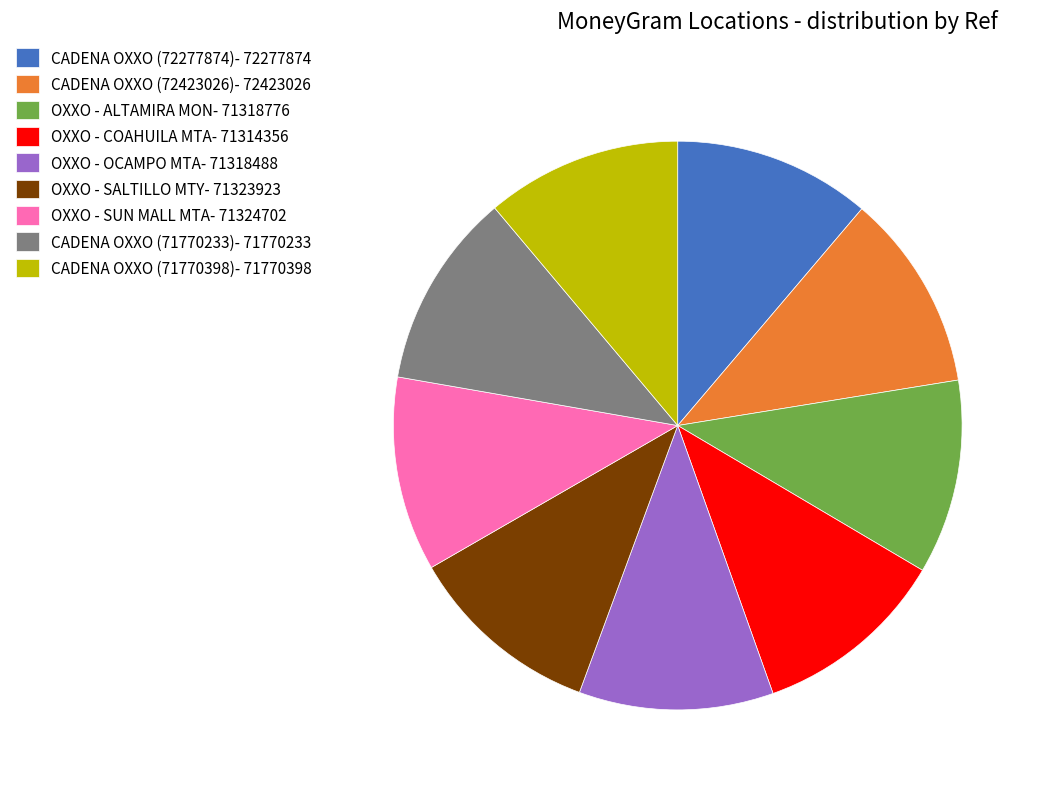

Does any single category account for the majority?

No